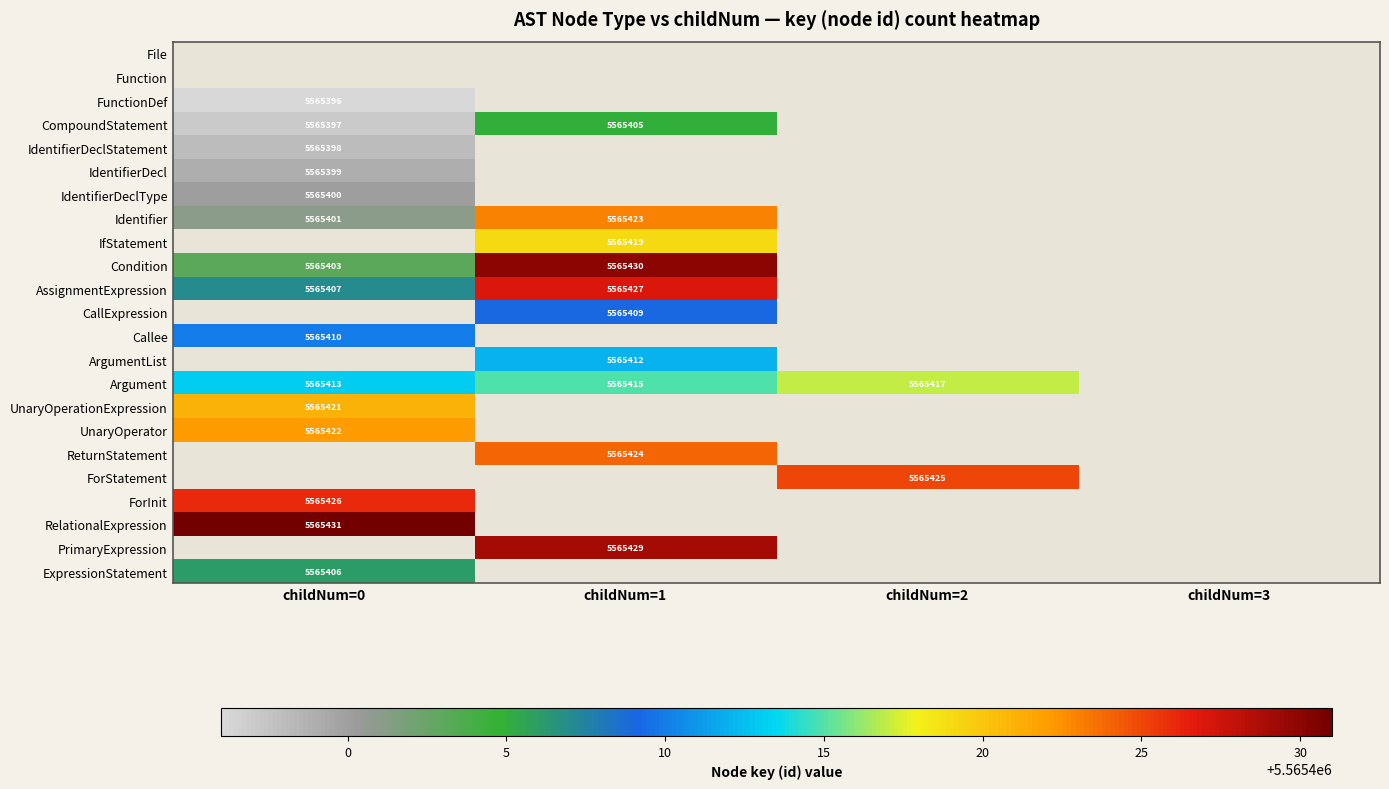

Is it true that Argument equals 5565415 at childNum=1?

True